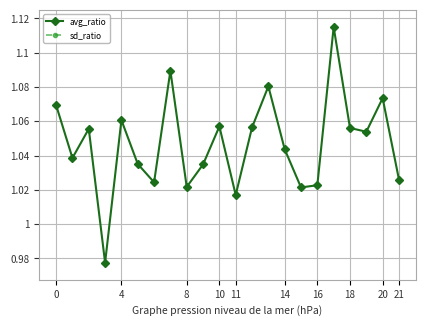

At which label does sd_ratio reach its peak?

17